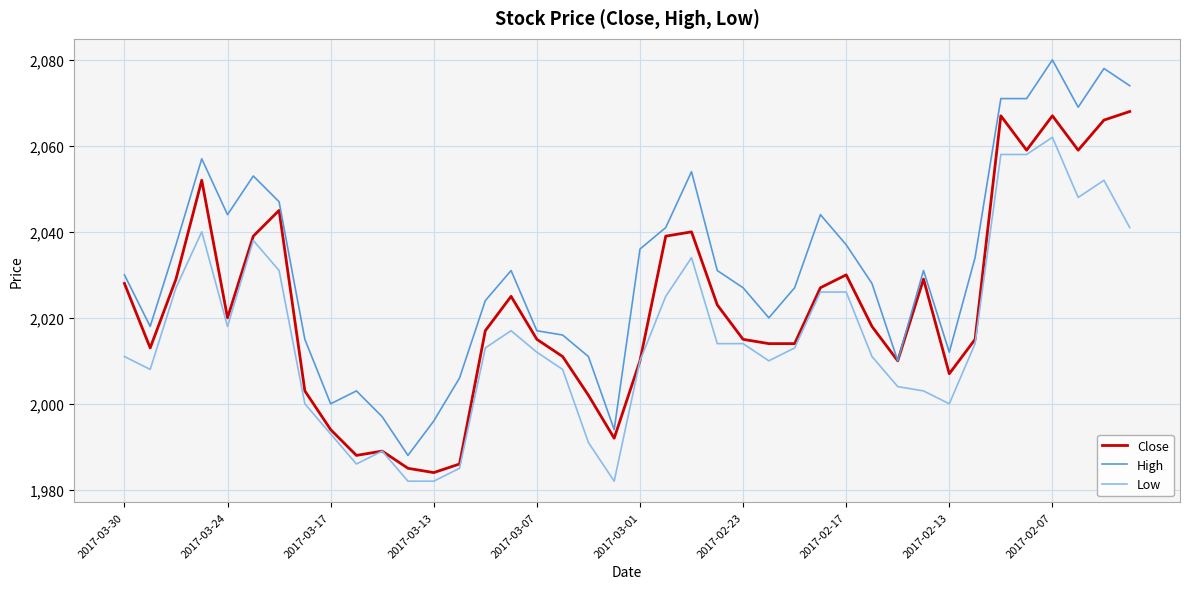

True or false: High and Low intersect in this chart.

False